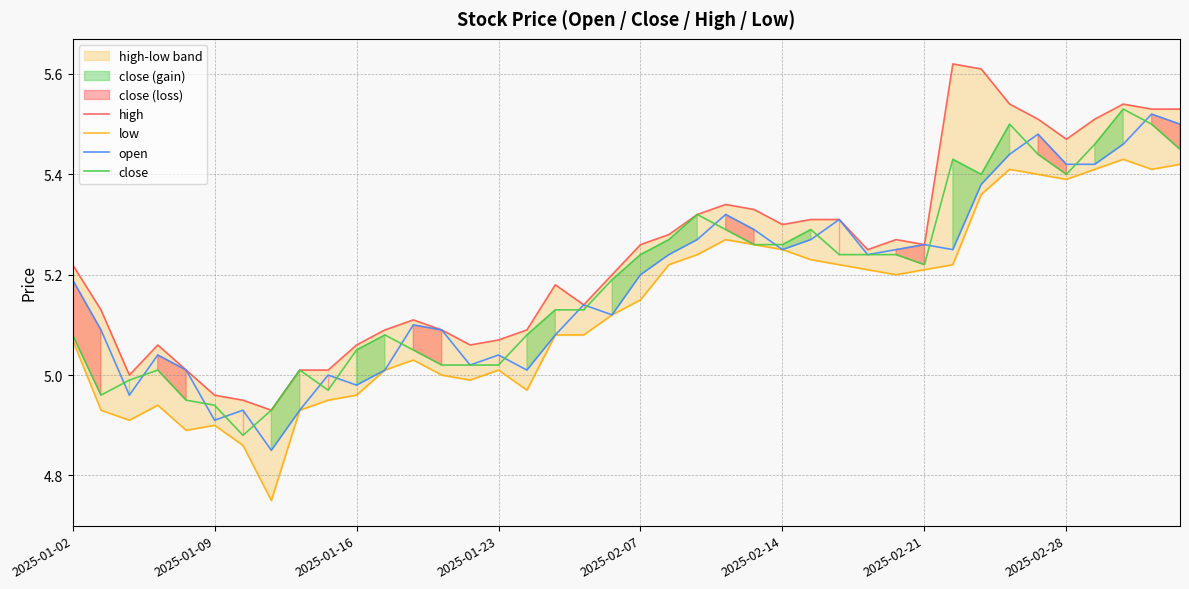

What is the value of the high point at the 20th from the left?

5.2